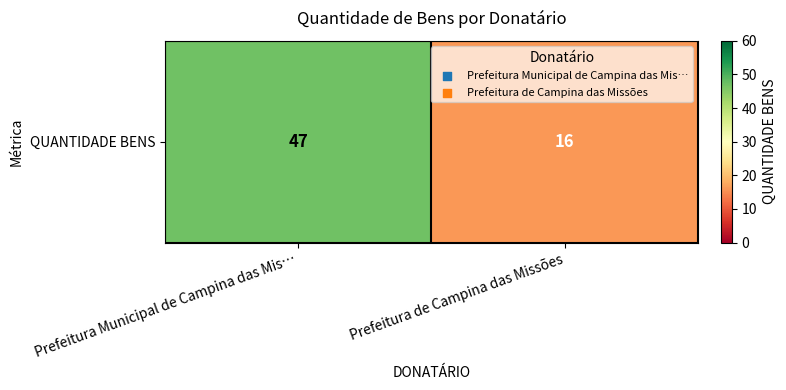

Rank the categories by value from lowest to highest.

Prefeitura de Campina das Missões, Prefeitura Municipal de Campina das Mis…